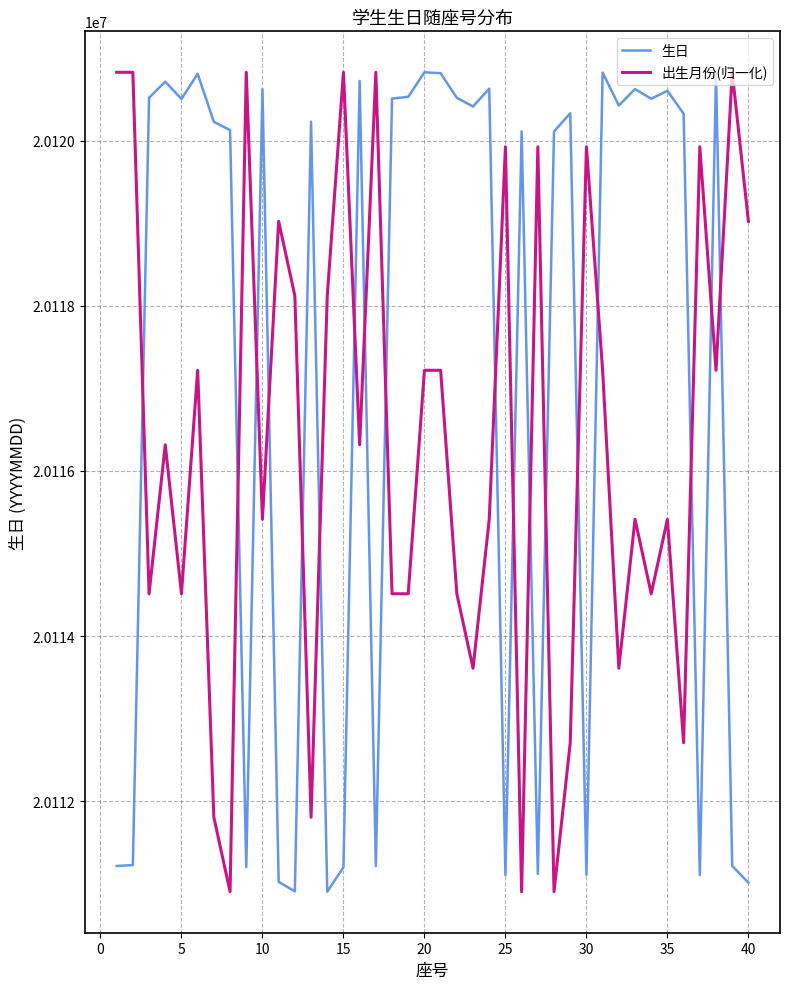

Does the chart display data point markers on the line(s)?

No